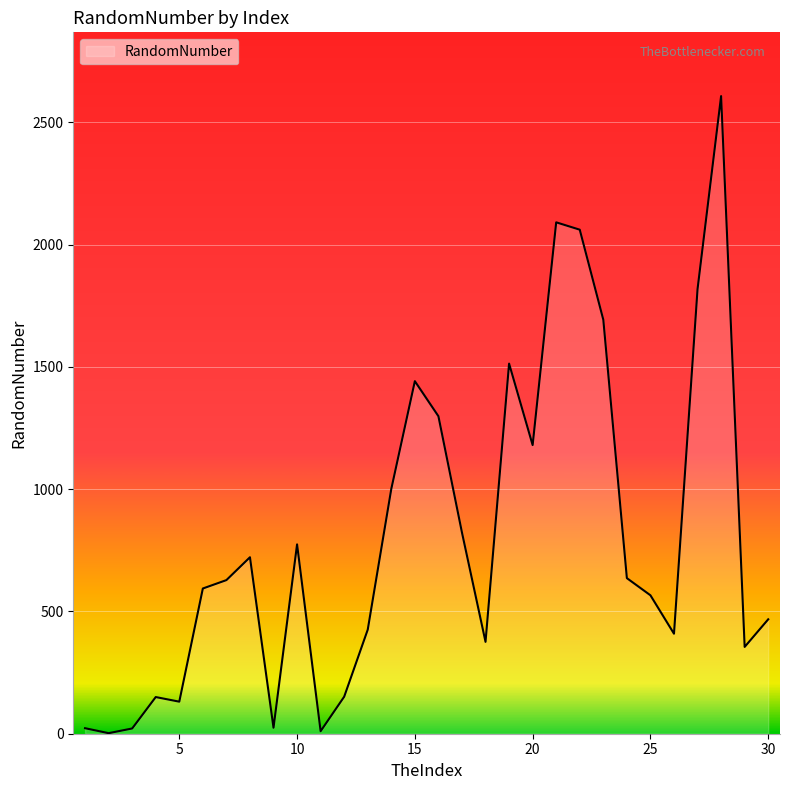

What is the greatest value displayed?

2608.0